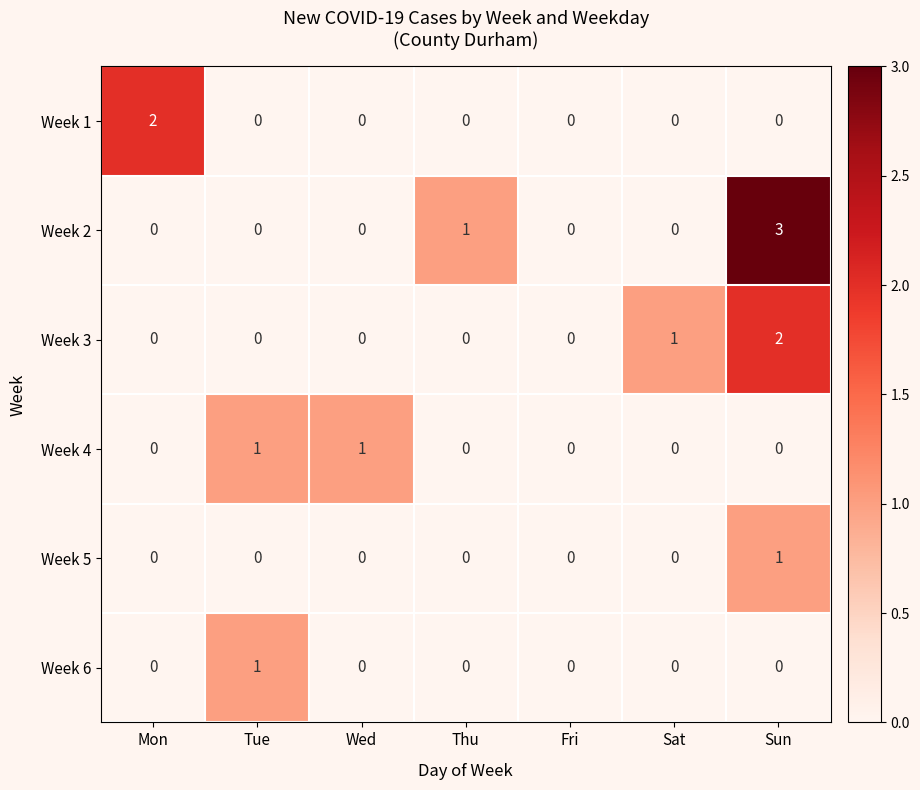

What is the difference between the maximum and minimum values in the Week 2 series?

3